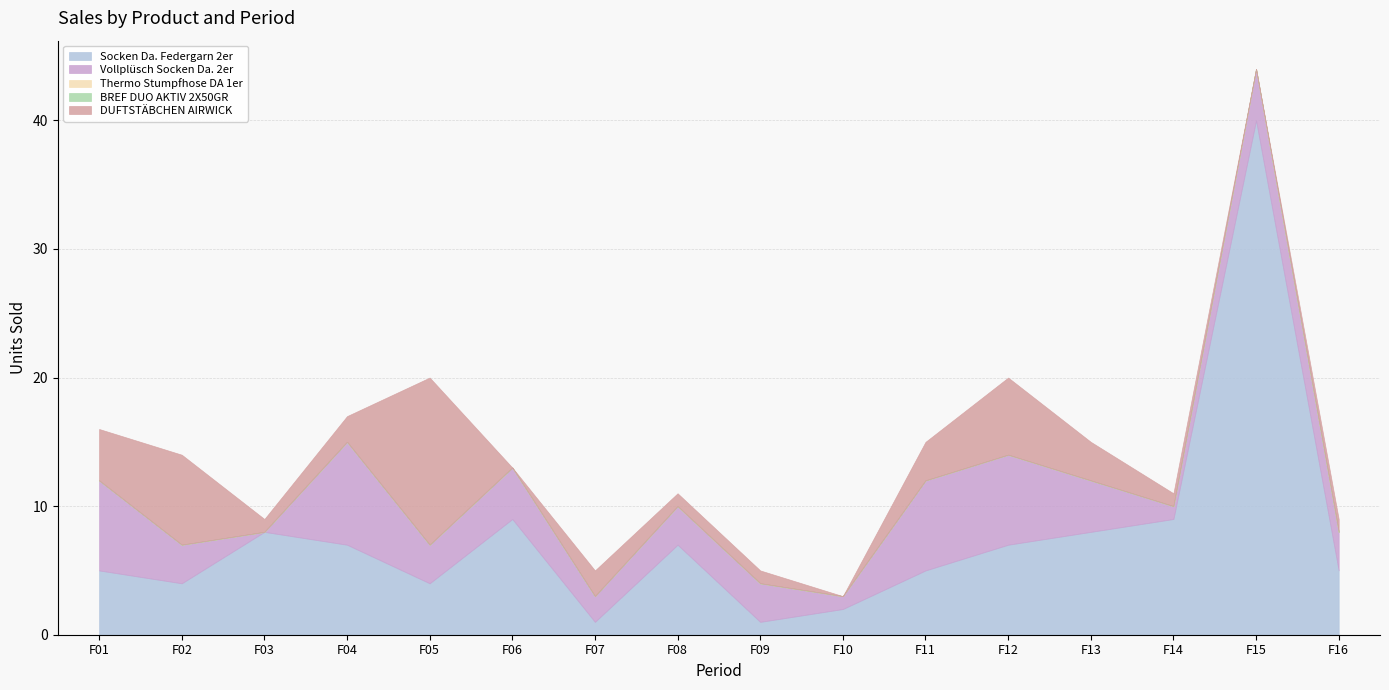

What is the sum of all Socken Da. Federgarn 2er values?

122